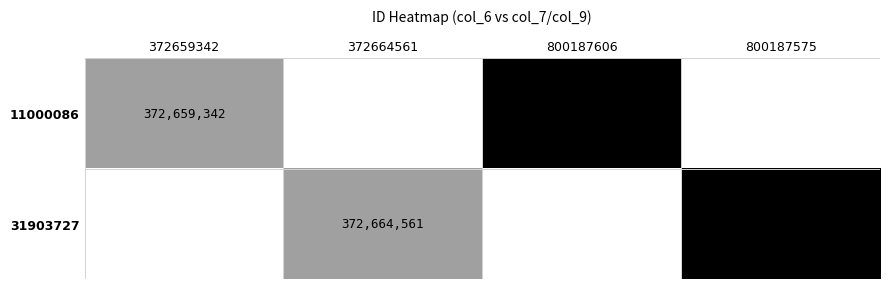

What is the sum of the 31903727 values at 800187575 and 372664561?

1172852136